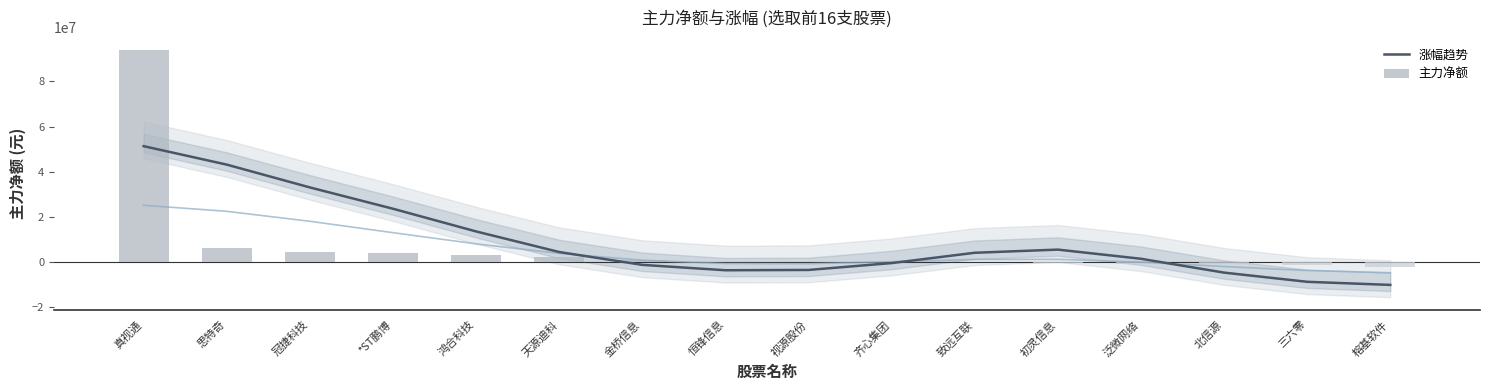

True or false: 主力净额 has a value of 1009017.0 at 金桥信息.

True